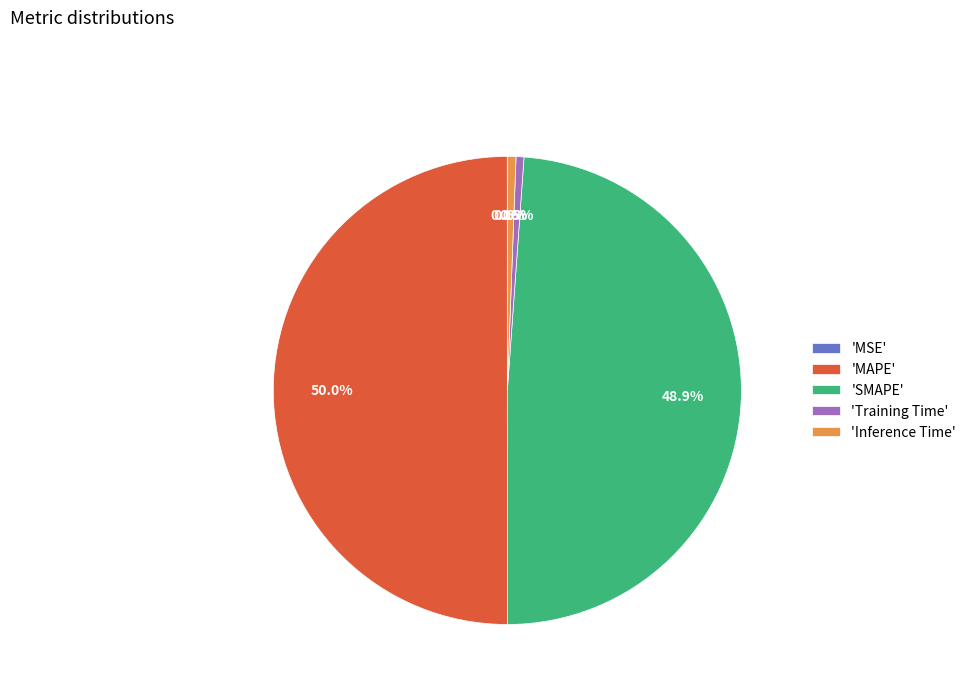

What is the largest slice in the pie chart?

'MAPE'